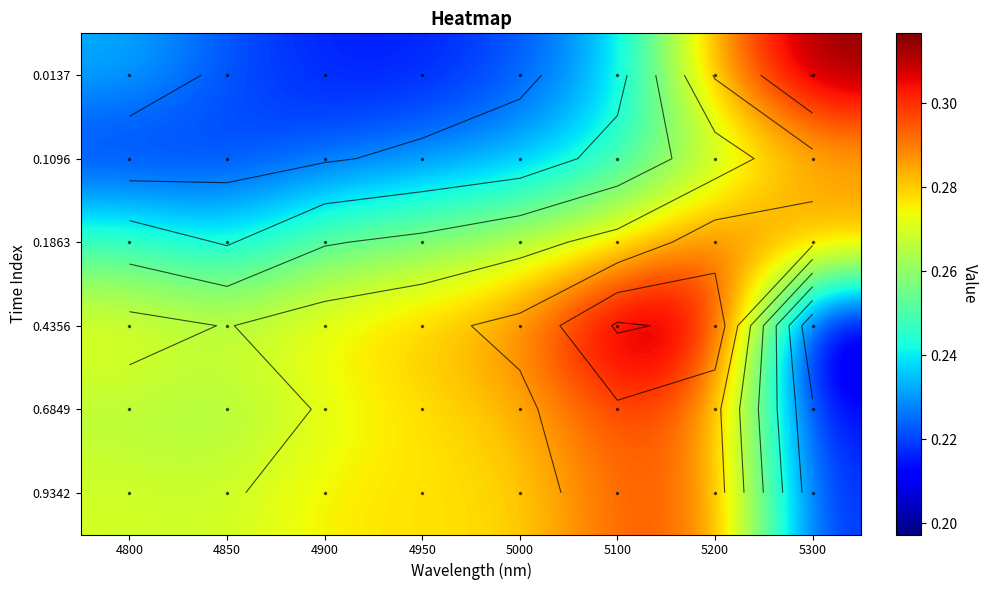

What is the difference between the maximum and minimum values in the 0.6849 series?

0.1